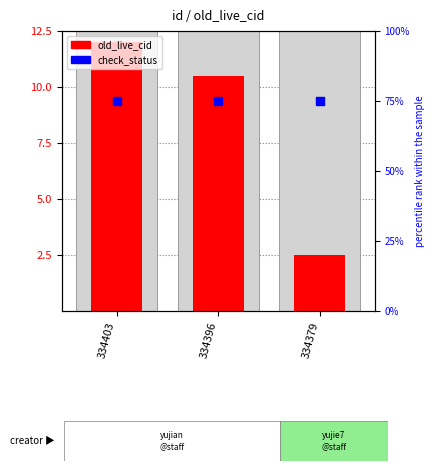

At how many categories does at least one series exceed 30?

3